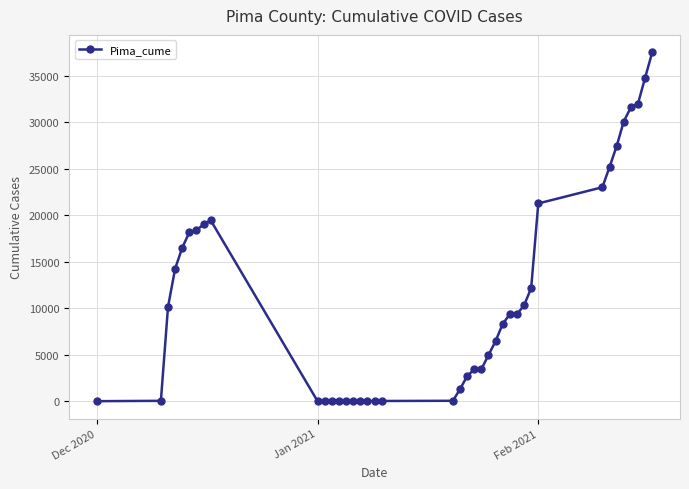

What is the greatest value displayed?

37541